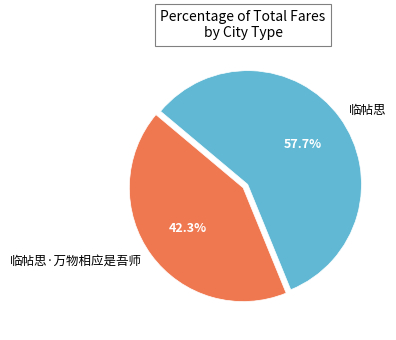

To the nearest percent, what portion does 临帖思 represent?

58%